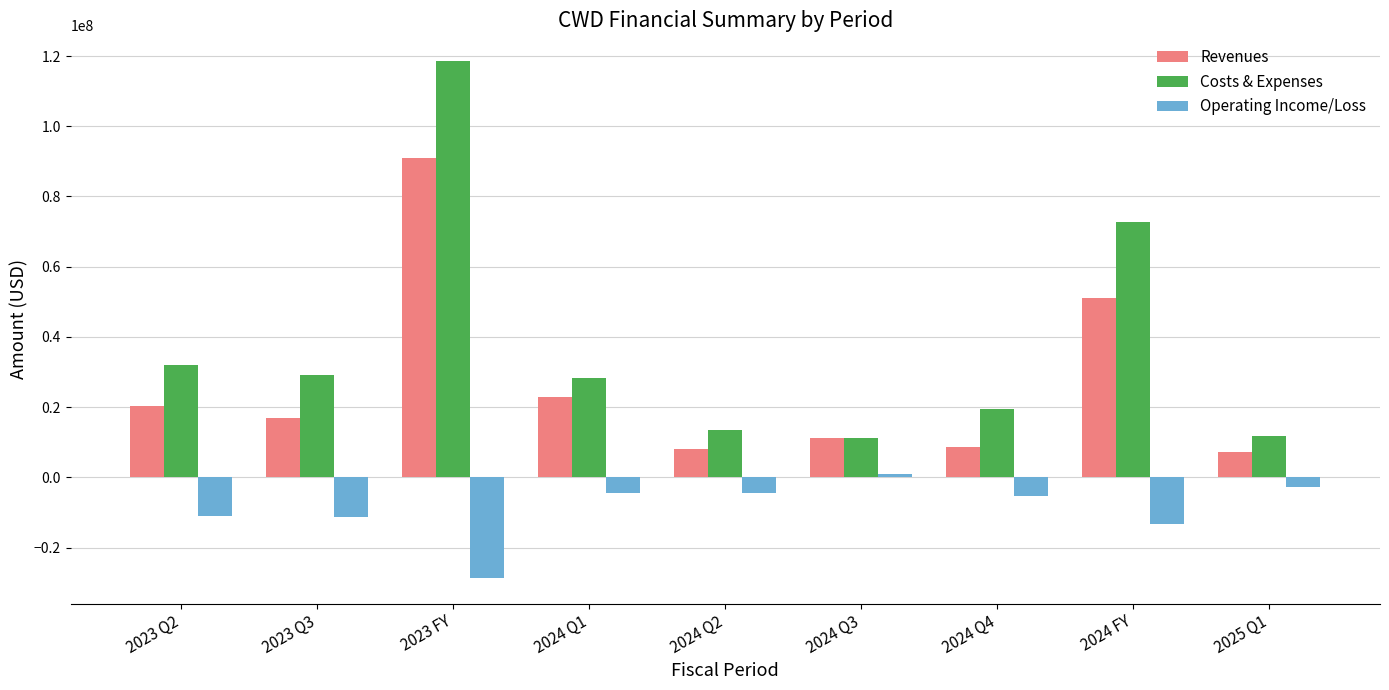

The value of Revenues at 2024 FY is 51119000. True or false?

True